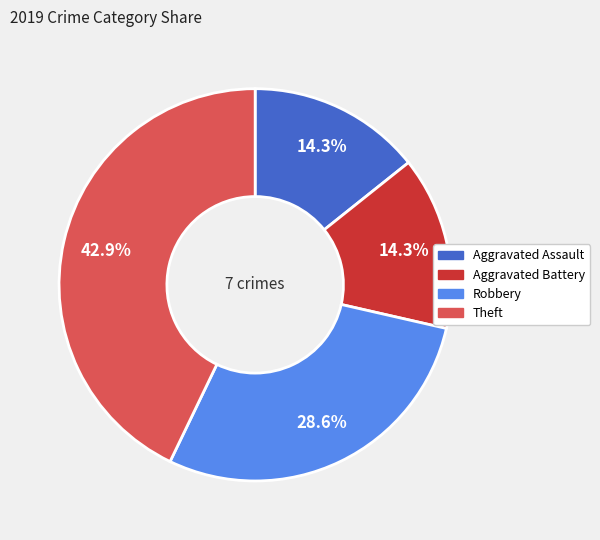

Do Theft and Aggravated Battery together represent more than half of the pie?

Yes